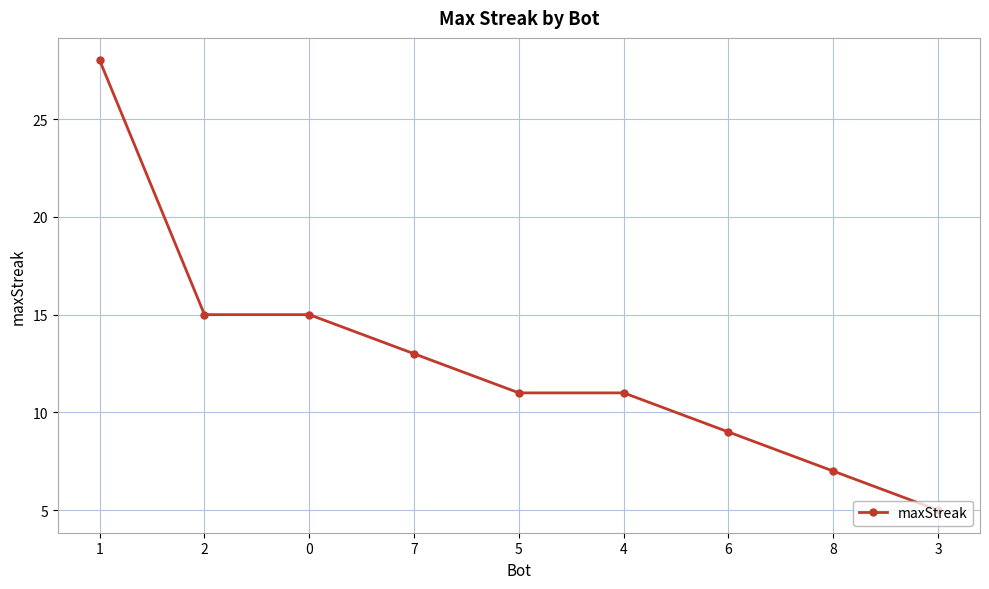

How many series are shown in this chart?

1